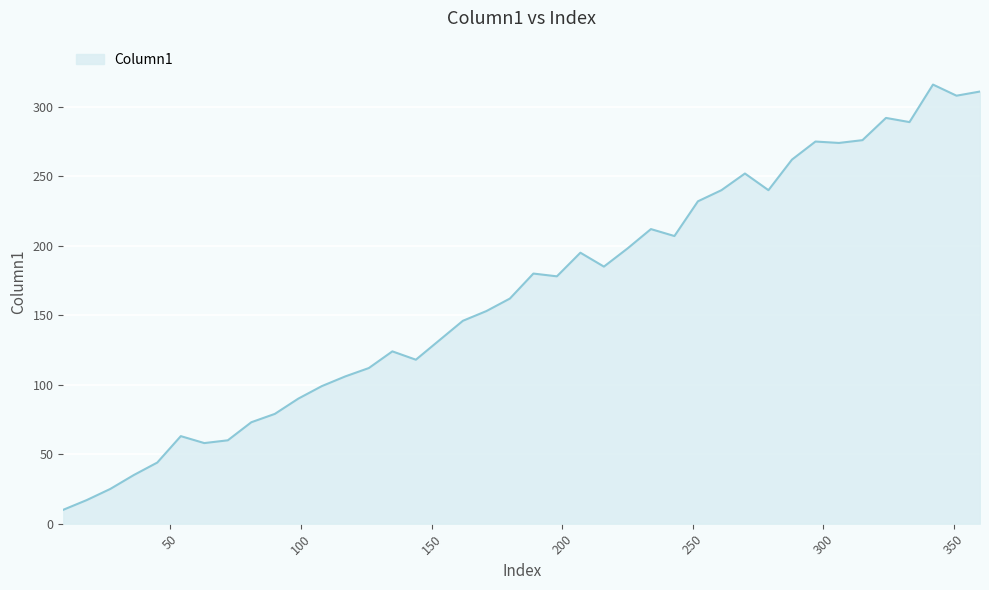

What is the greatest value displayed?

316